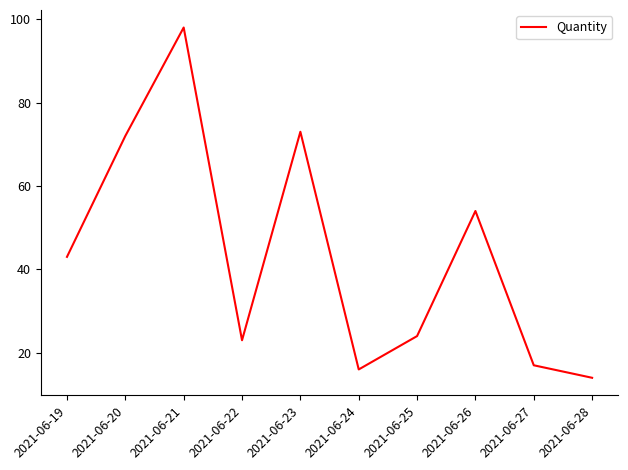

Reading left to right, what are all the values shown in this chart?

43	72	98	23	73	16	24	54	17	14